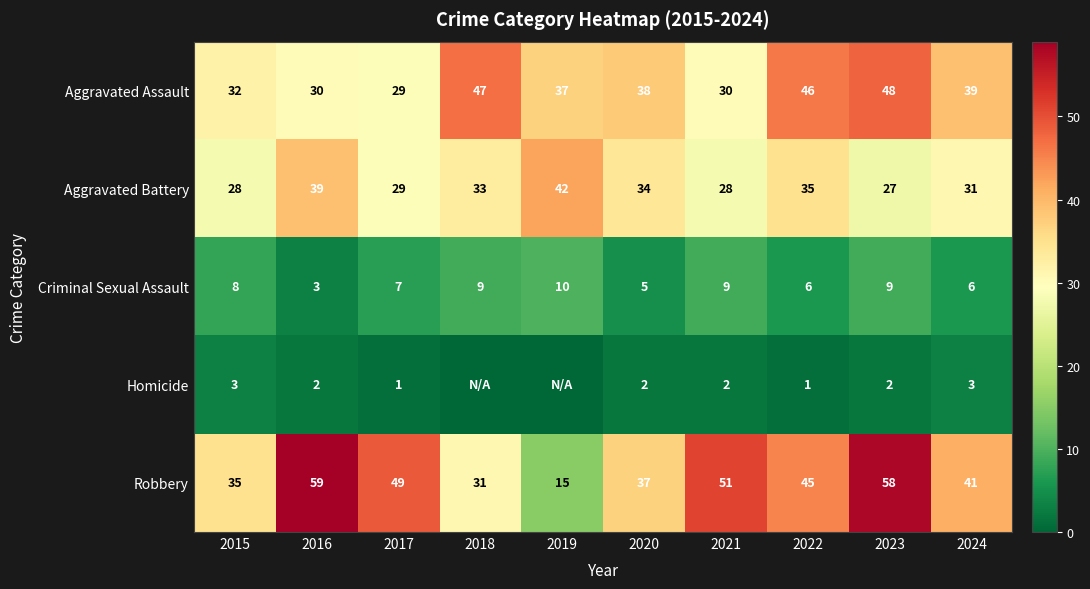

Read the Aggravated Assault value at 2021, to the nearest 5.

30